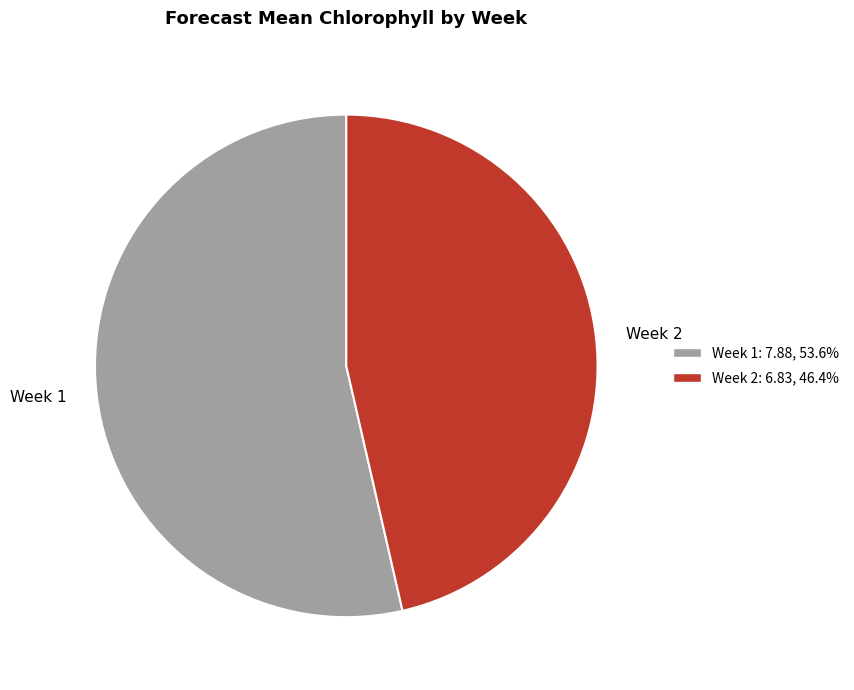

What is the largest slice in the pie chart?

Week 1